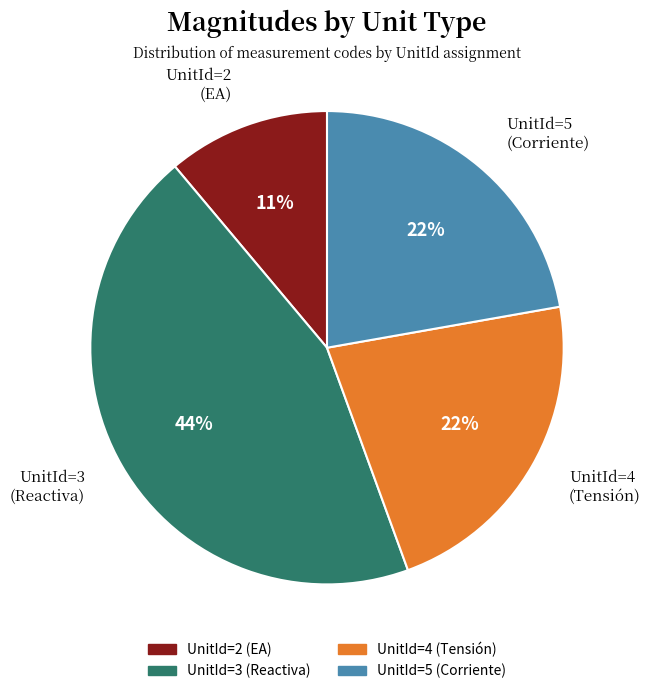

To the nearest percent, what is the difference between the largest and smallest slice percentages?

33%